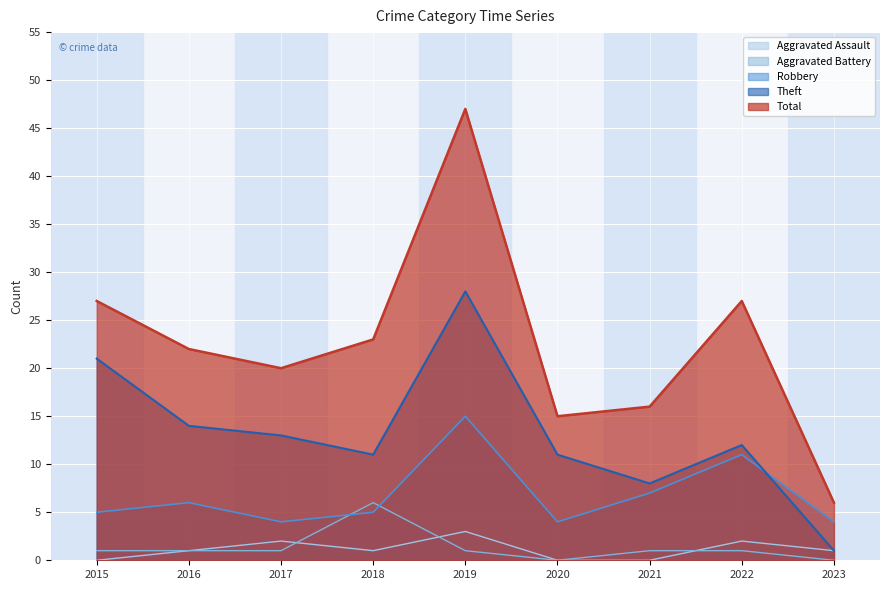

Reading left to right, what are all the values shown in this chart?

Aggravated Assault: 2015=0	2016=1	2017=2	2018=1	2019=3	2020=0	2021=0	2022=2	2023=1
Aggravated Battery: 2015=1	2016=1	2017=1	2018=6	2019=1	2020=0	2021=1	2022=1	2023=0
Robbery: 2015=5	2016=6	2017=4	2018=5	2019=15	2020=4	2021=7	2022=11	2023=4
Theft: 2015=21	2016=14	2017=13	2018=11	2019=28	2020=11	2021=8	2022=12	2023=1
Total: 2015=27	2016=22	2017=20	2018=23	2019=47	2020=15	2021=16	2022=27	2023=6